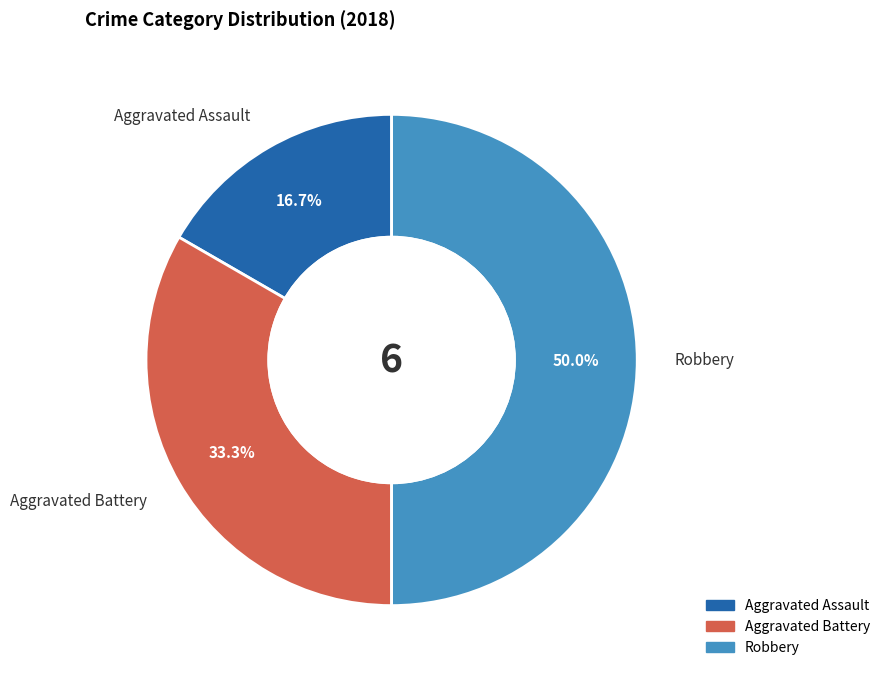

True or false: Robbery accounts for 40% of the total.

False